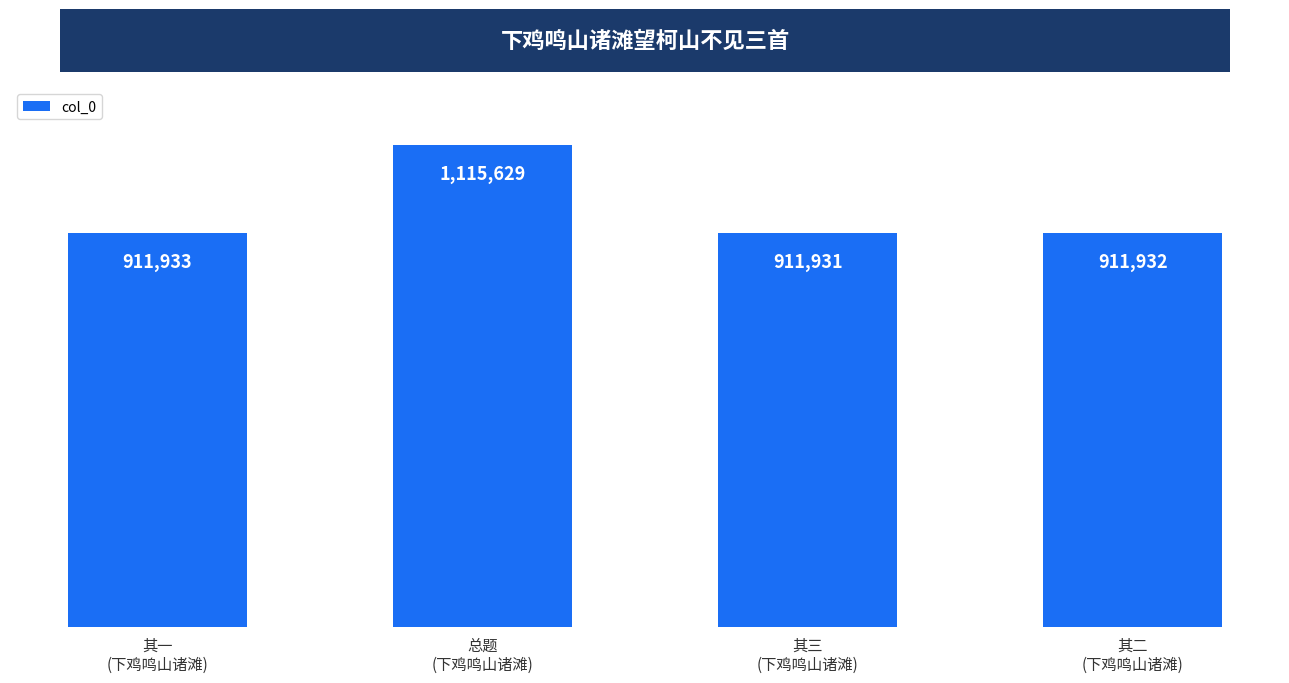

What position from the left is 其二
(下鸡鸣山诸滩)?

4